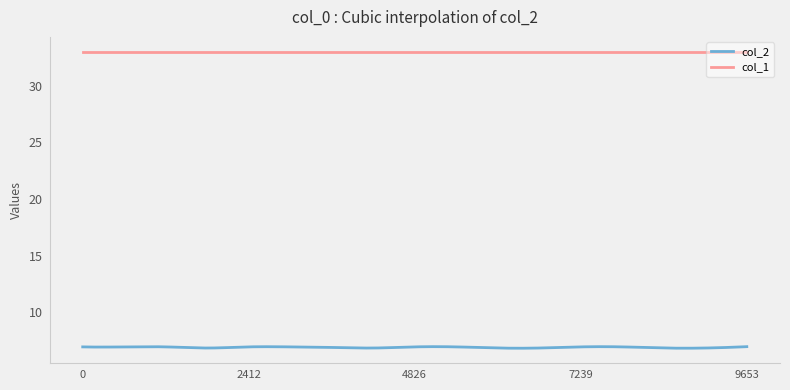

Which series has the largest total across all categories?

col_1